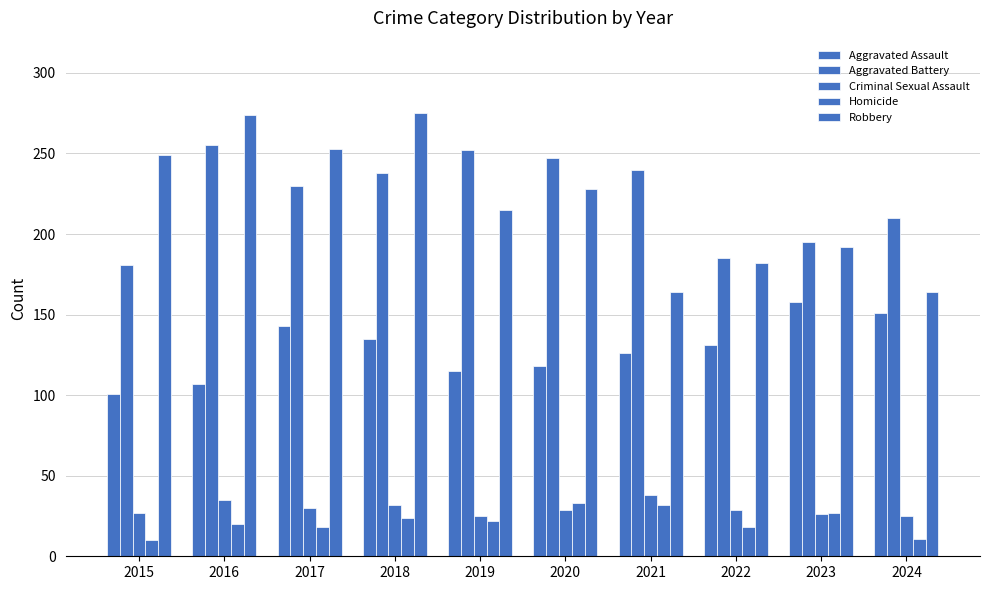

Where does the Criminal Sexual Assault series first go above 29?

2016